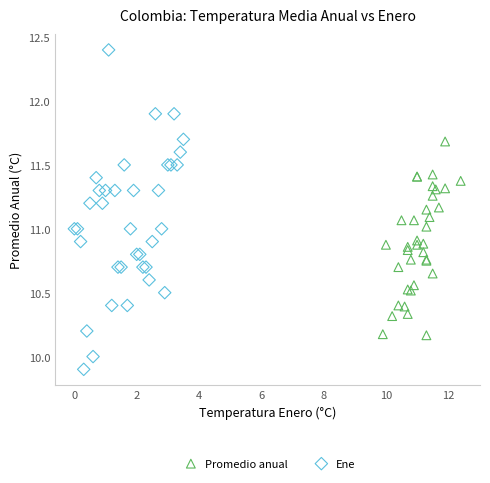

Which series reaches the minimum Y coordinate?

Ene